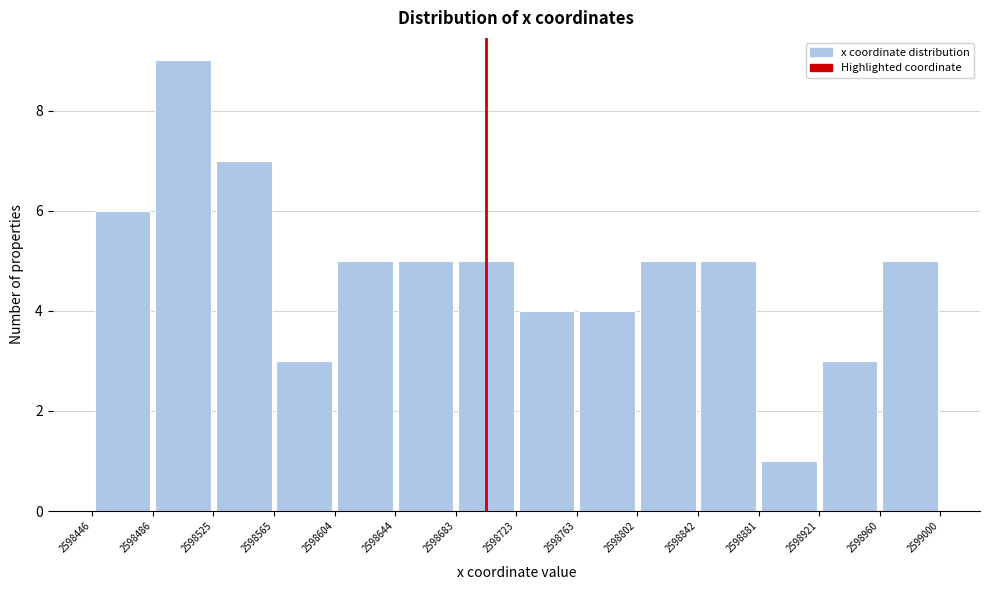

Over which range of the x-axis is the bar tallest?

2598486 to 2598525